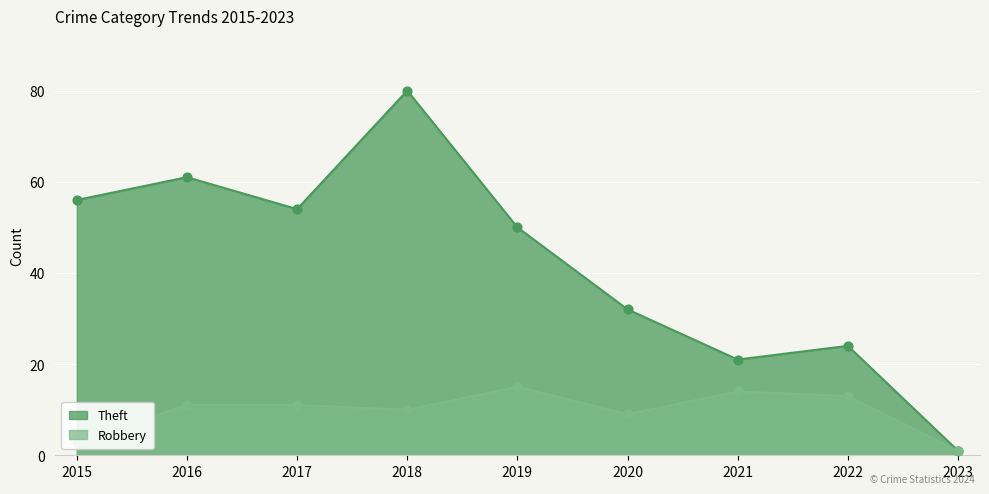

What is the total value across all series at 2023?

2